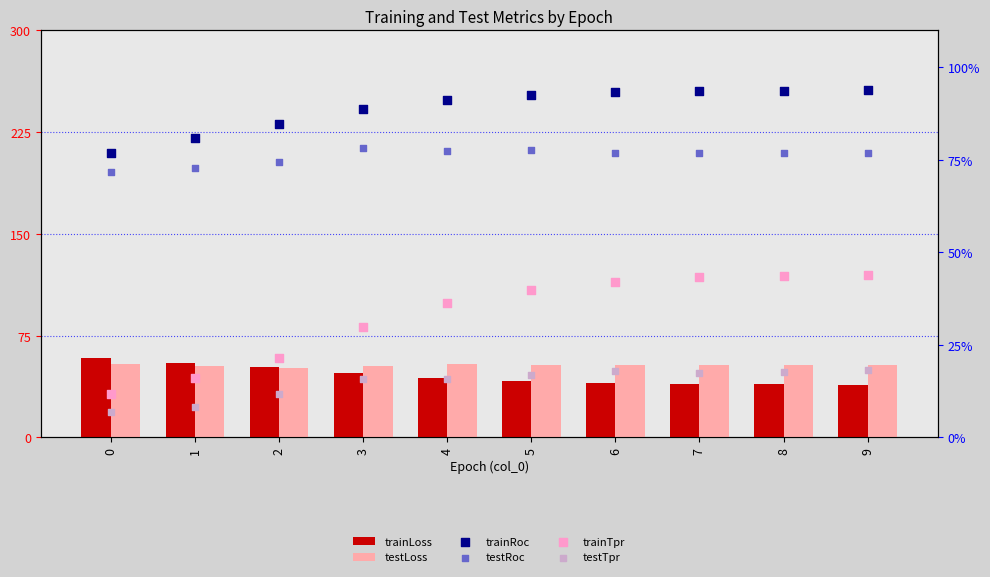

Which series contains the lowest Y value?

testTpr